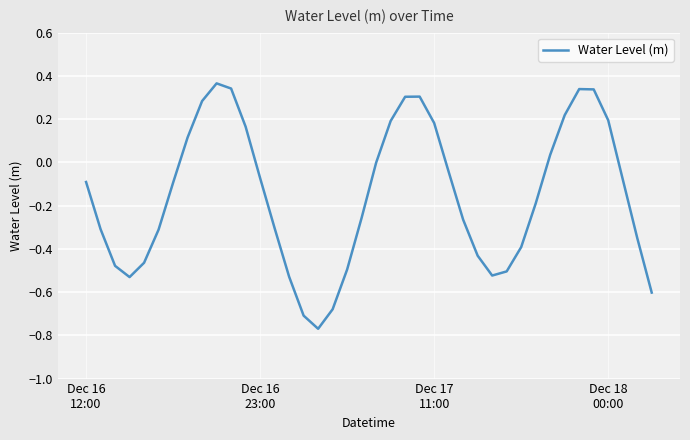

What is the difference between the maximum and minimum values?

1.1